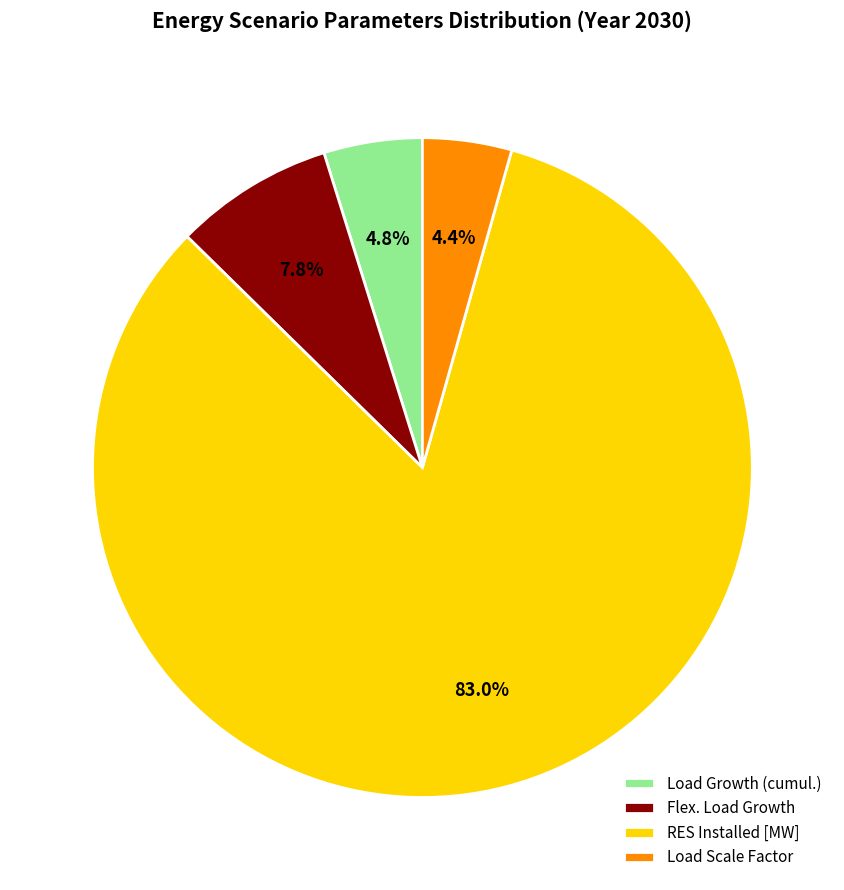

Approximately how many times larger is the value at Load Growth (cumul.) compared to Flex. Load Growth?

0.6